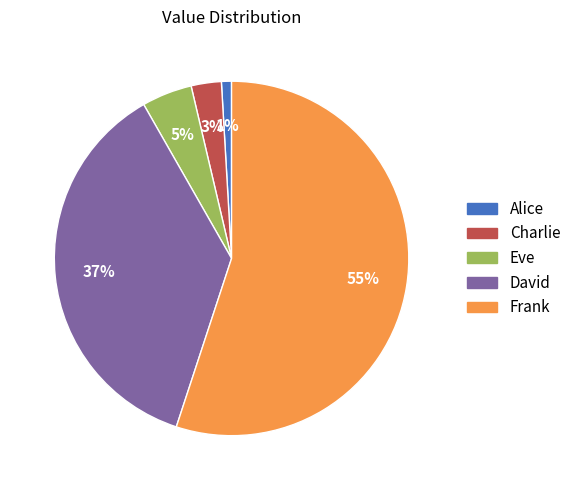

Which category has the biggest portion of the pie?

Frank